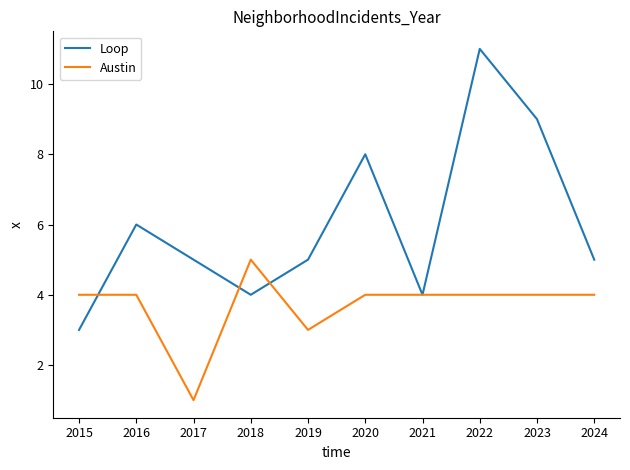

Where is Austin nearest to the value 3?

2019